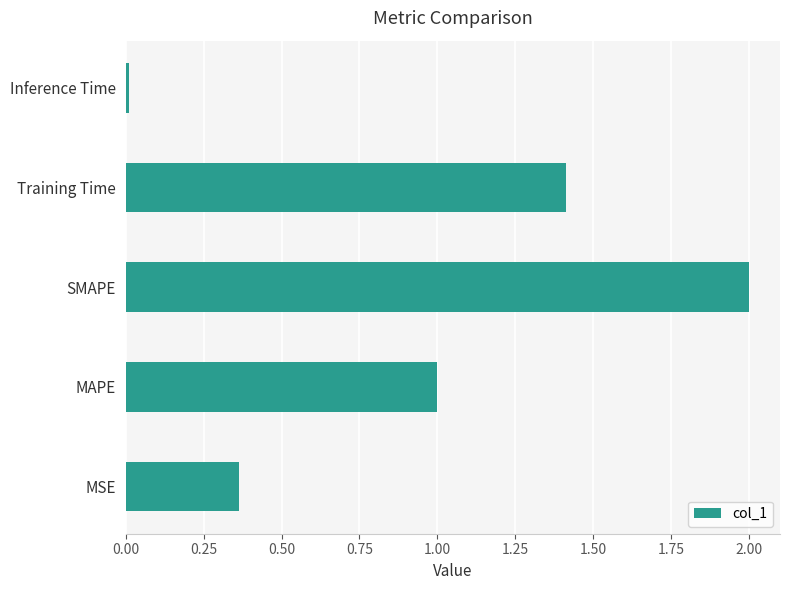

The value at SMAPE is 1.2. True or false?

False